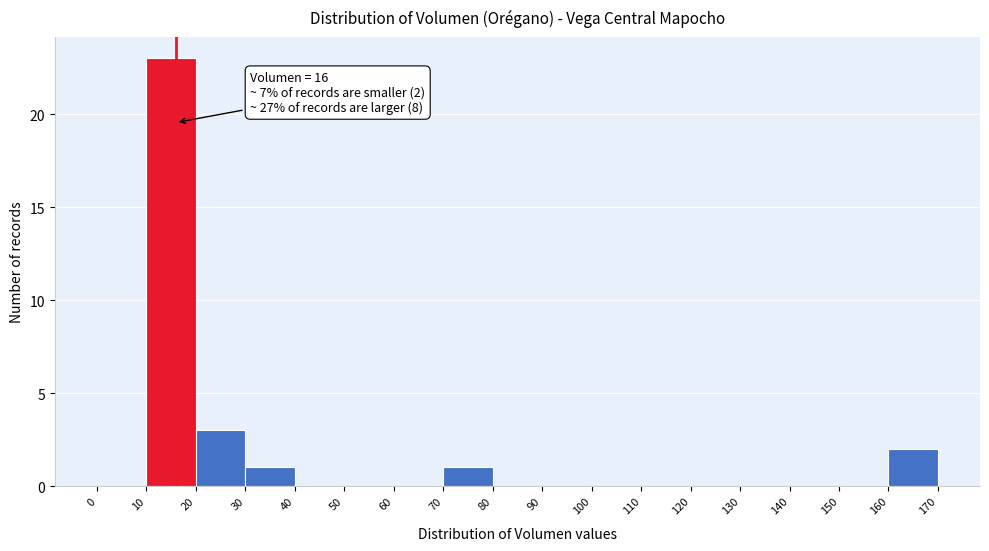

Over which range of the x-axis is the bar tallest?

10 to 20